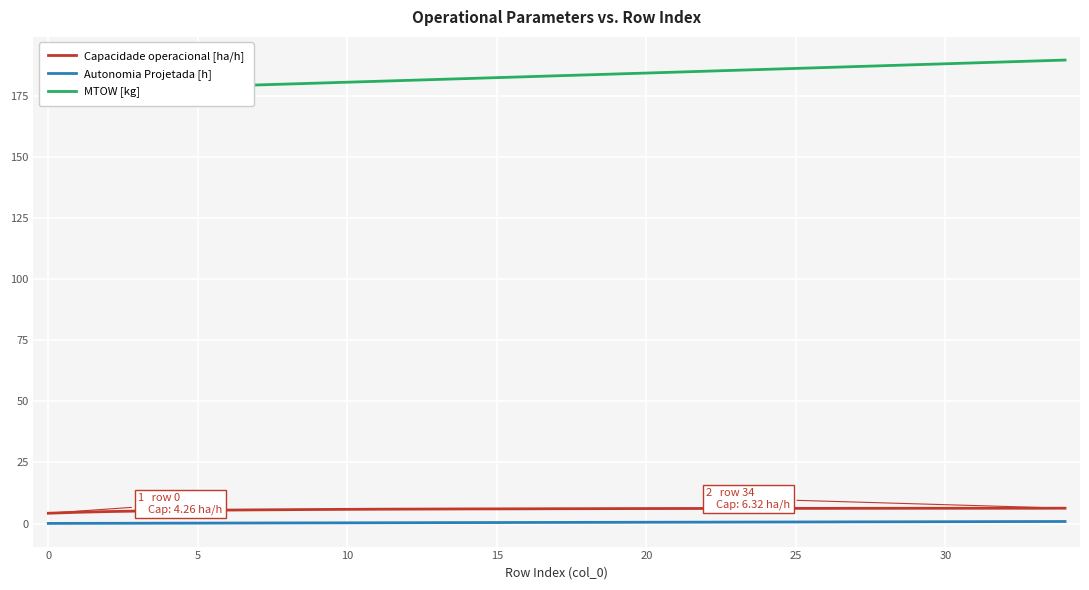

True or false: Autonomia Projetada [h] and MTOW [kg] cross at least once.

False